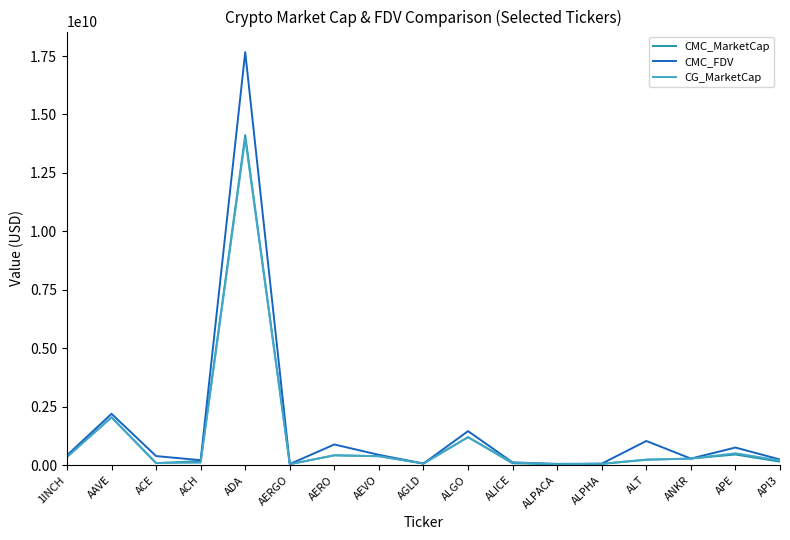

The value of CMC_MarketCap at AEVO is 384478663.8. True or false?

True